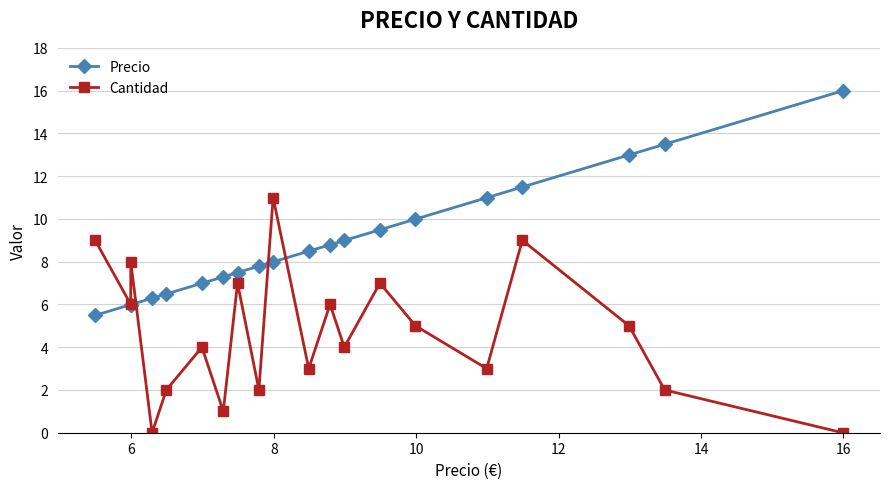

How many positive values does the Cantidad series have?

18